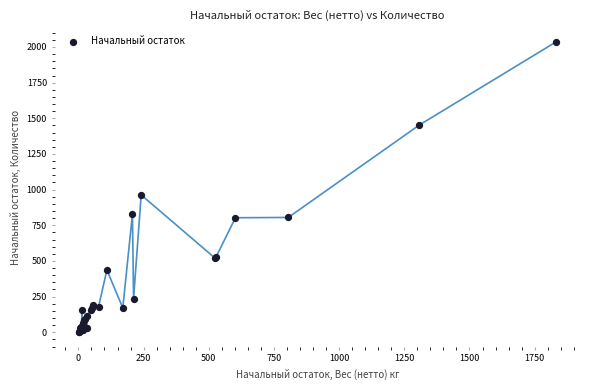

What Y value in the scatter plot is closest to 1018?

963.0